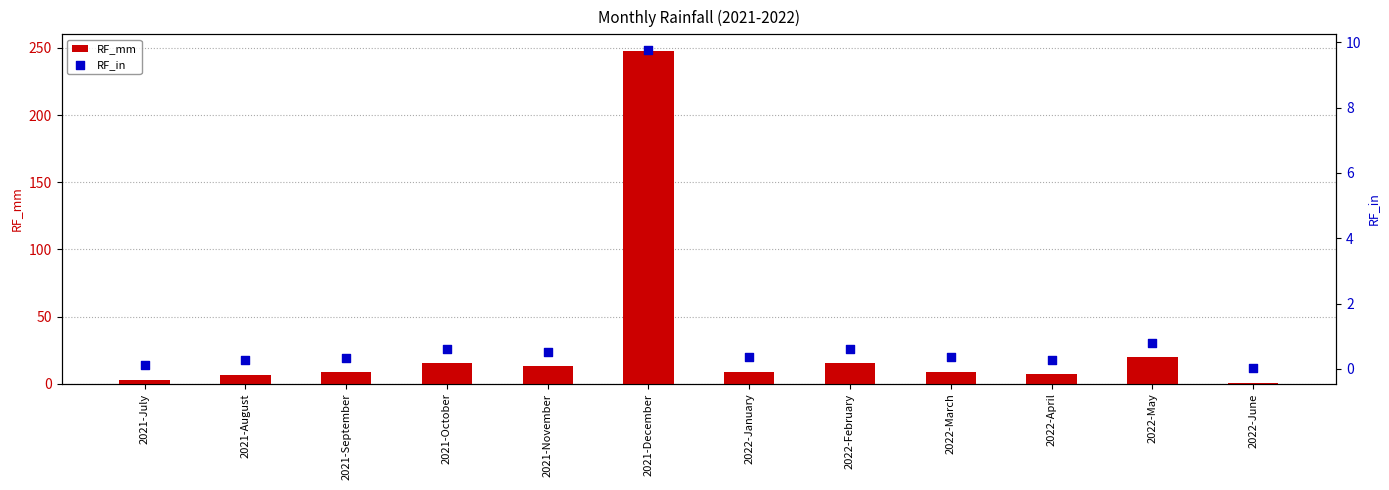

What is the total value across all series at 2022-June?

0.8